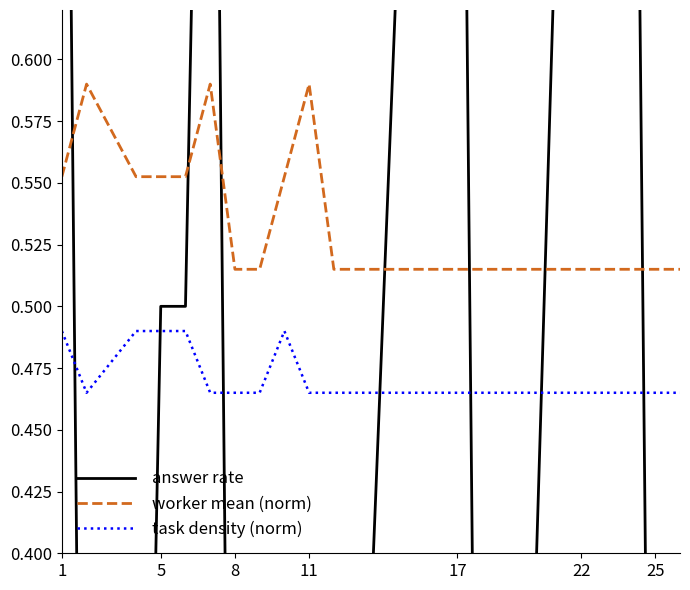

What is the sum of all task density (norm) values?

9.4